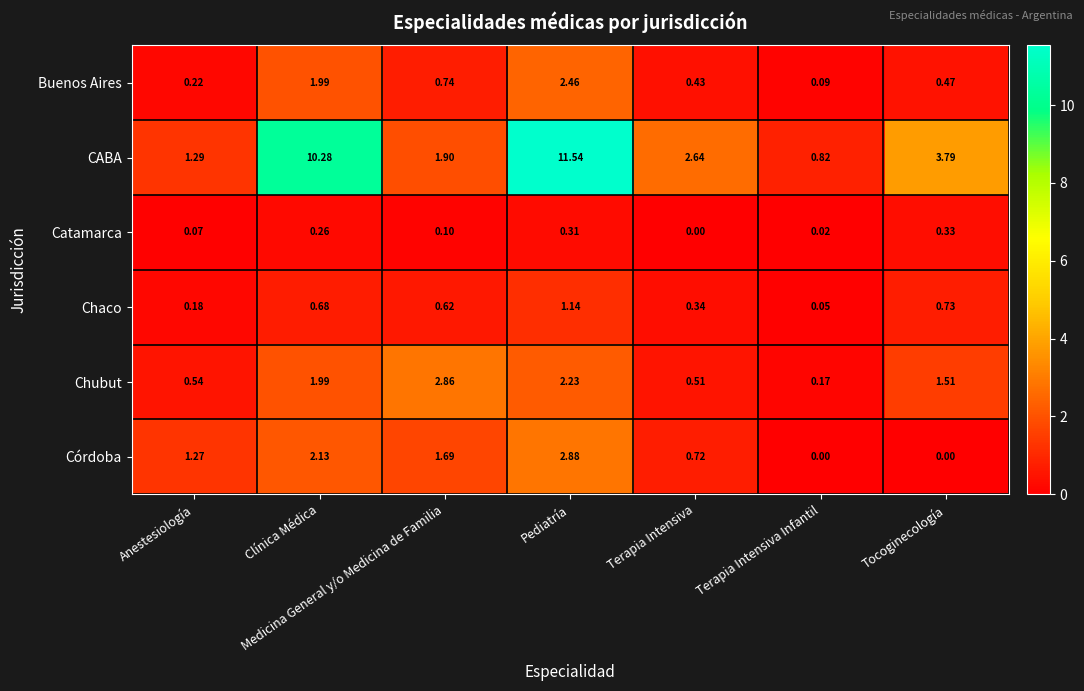

Which series has the largest total across all categories?

CABA